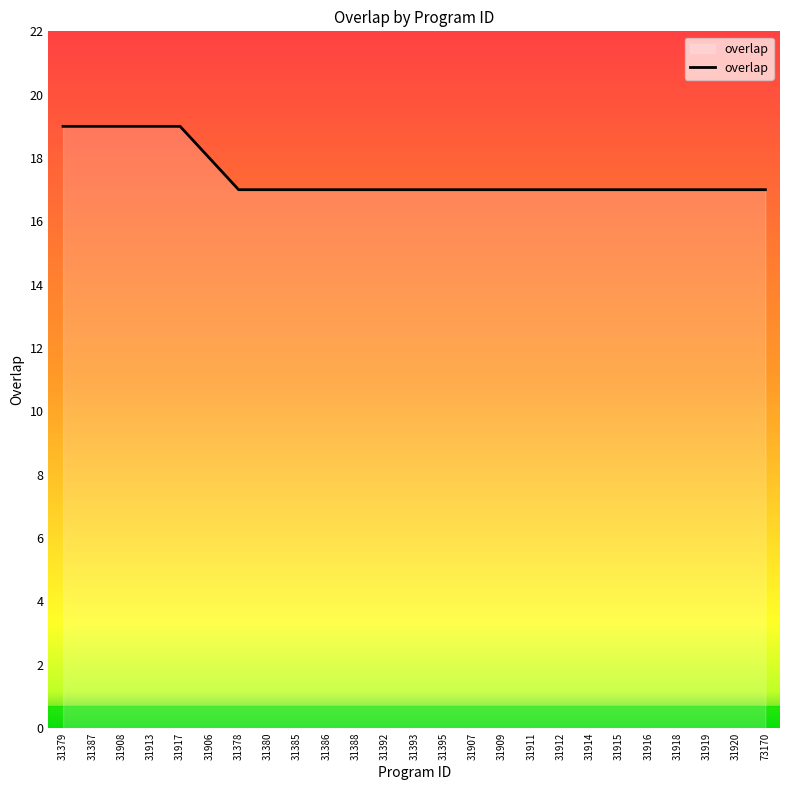

What is the maximum value shown in the chart?

19